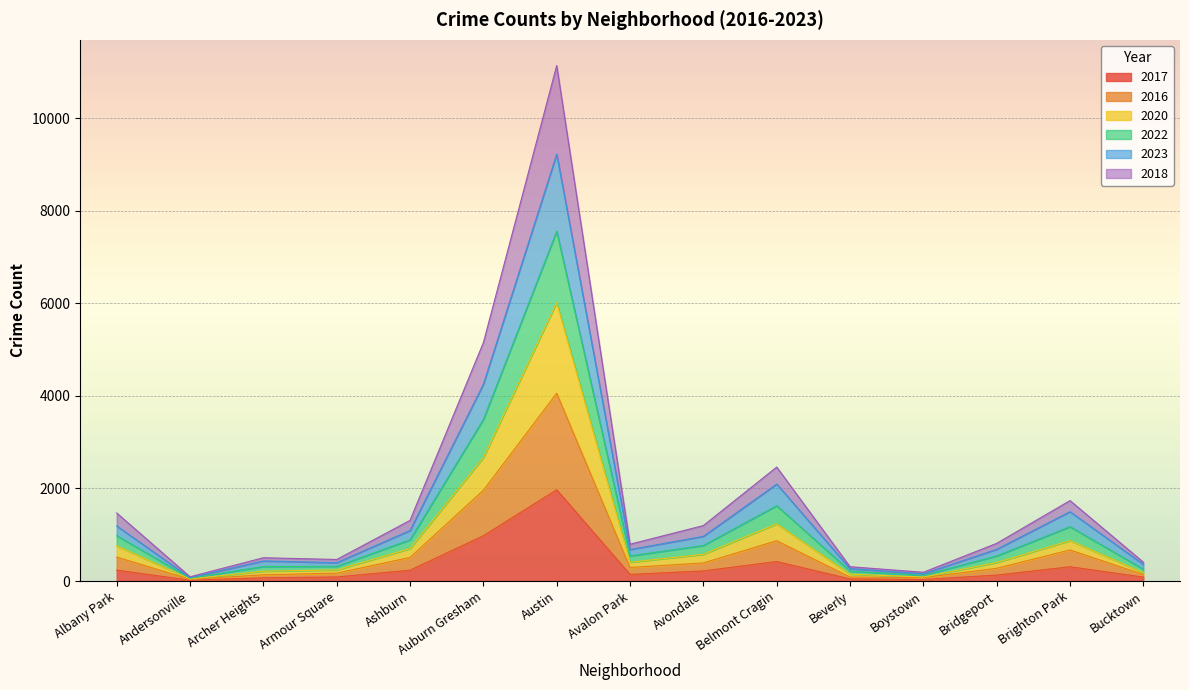

What is the label of the 1st point from the right?

Bucktown